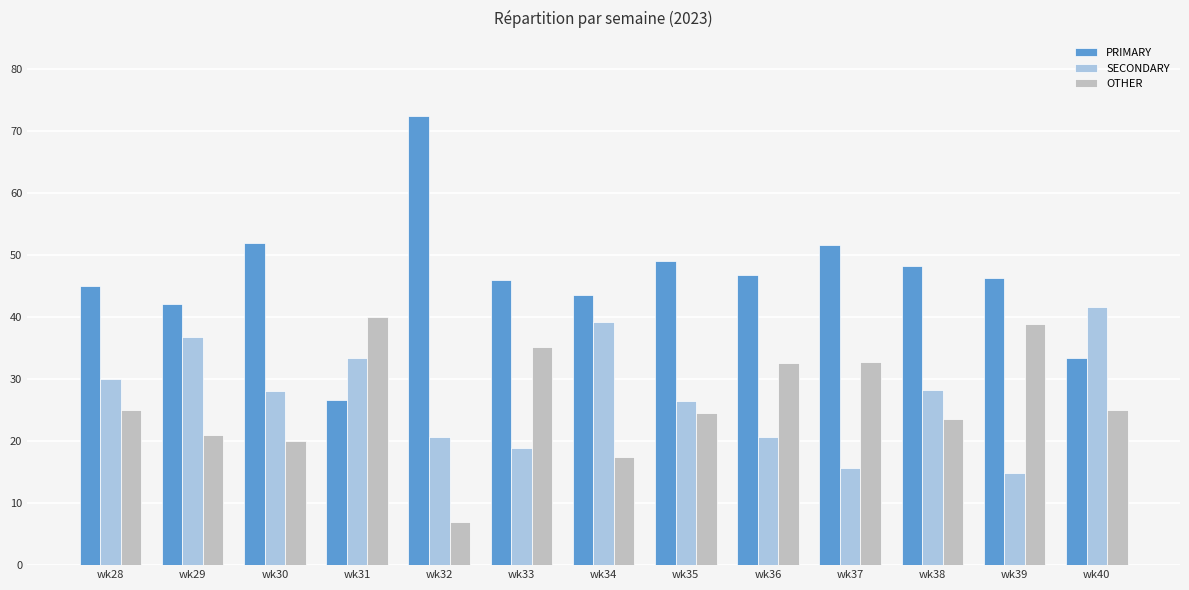

What is the highest value of the SECONDARY series?

41.7